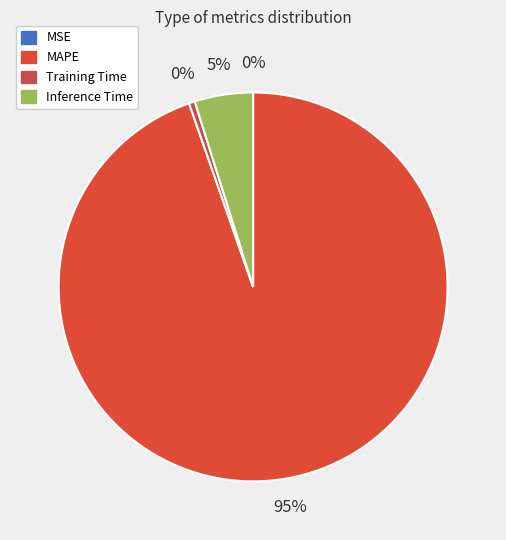

Is there a majority slice in this chart?

Yes